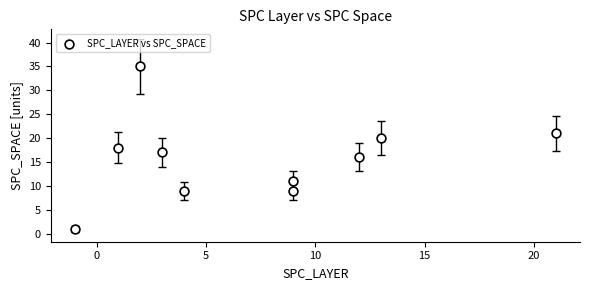

What is the range of Y values (max minus min)?

34